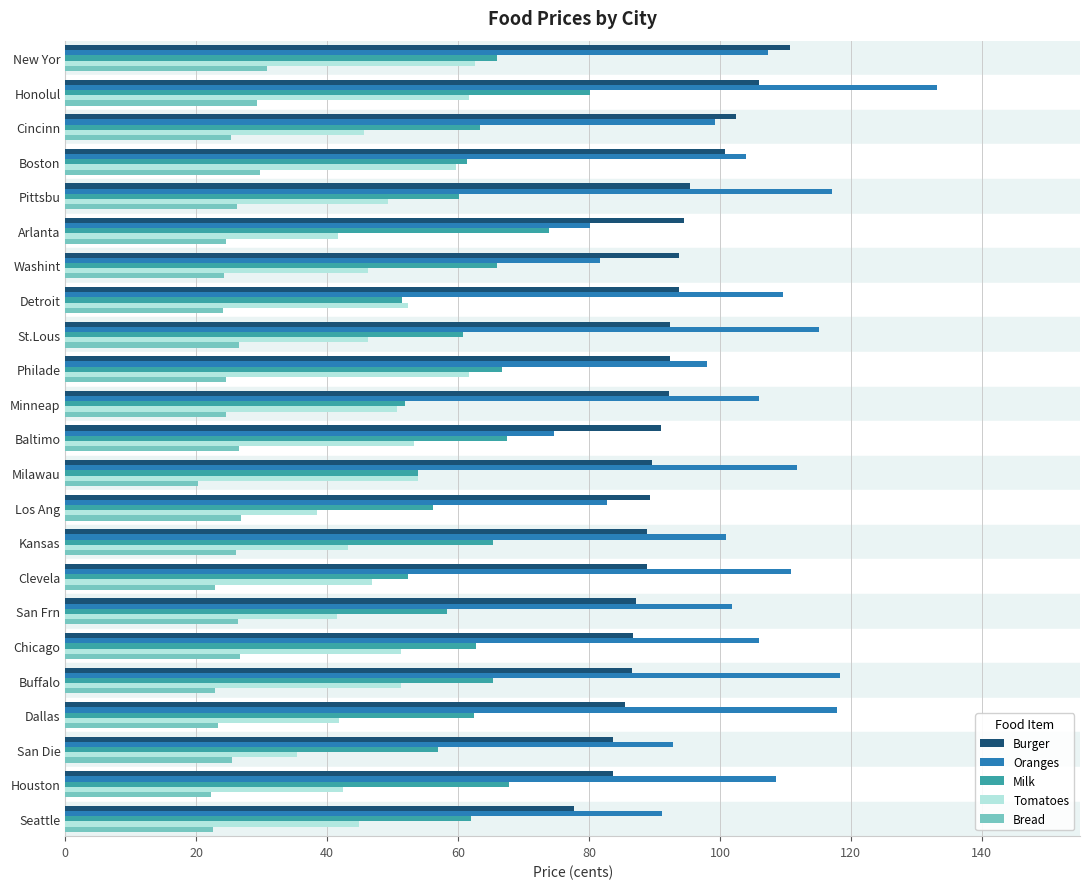

At which category is the sum across all series the highest?

Honolul